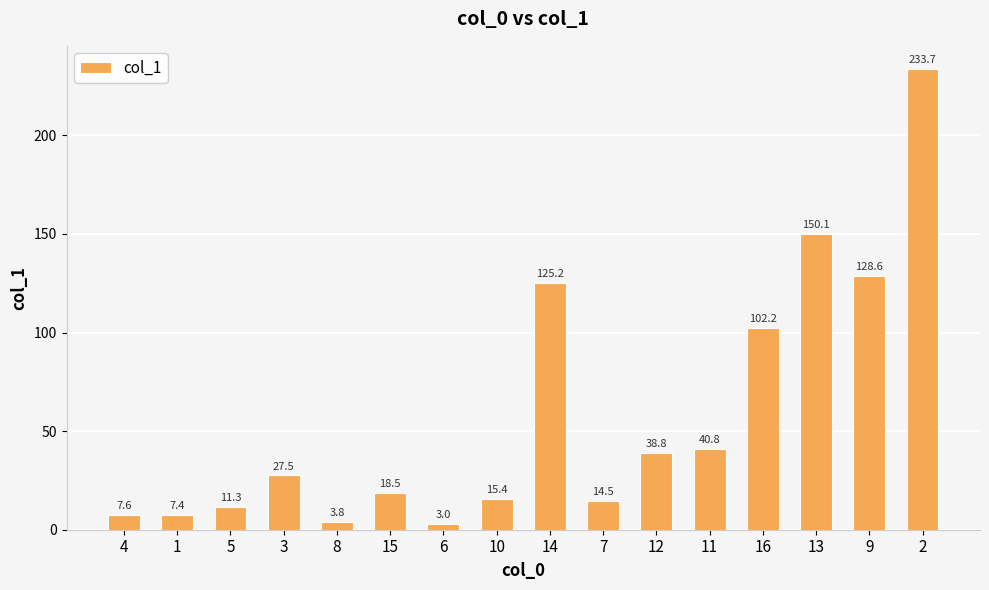

Which label corresponds to the smallest value in the chart?

6